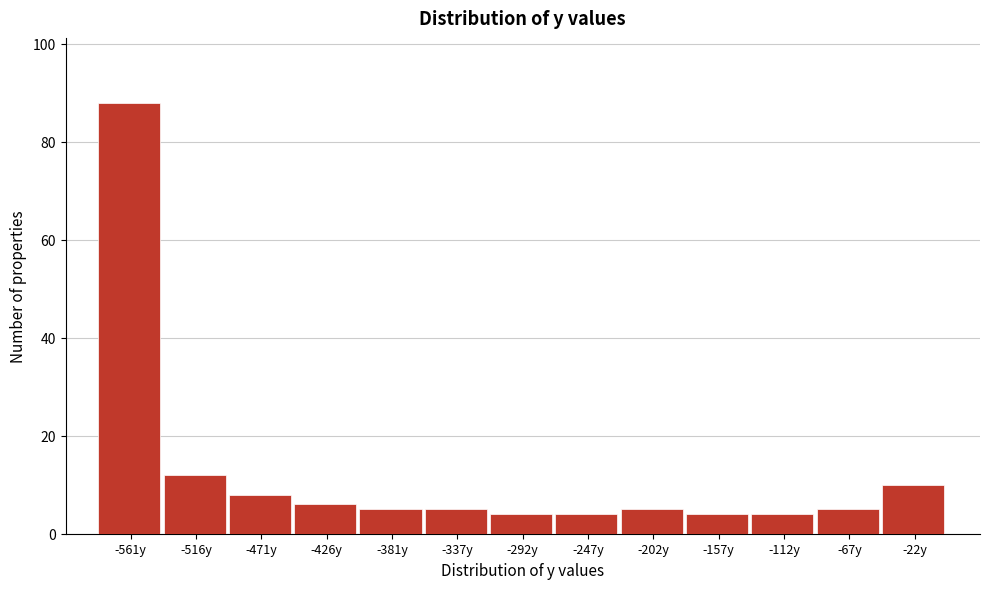

Reading left to right, list every bar in this chart as the range it spans on the x-axis followed by its height. Neither the bar edges nor the heights are printed on the chart, so give them approximately, as read against the axes.

-585 to -540: 88
-540 to -495: 12
-495 to -450: 8
-450 to -405: 6
-405 to -360: 6
-360 to -315: 6
-315 to -270: 4
-270 to -225: 4
-225 to -180: 6
-180 to -135: 4
-135 to -90: 4
-90 to -45: 6
-45 to 0: 10